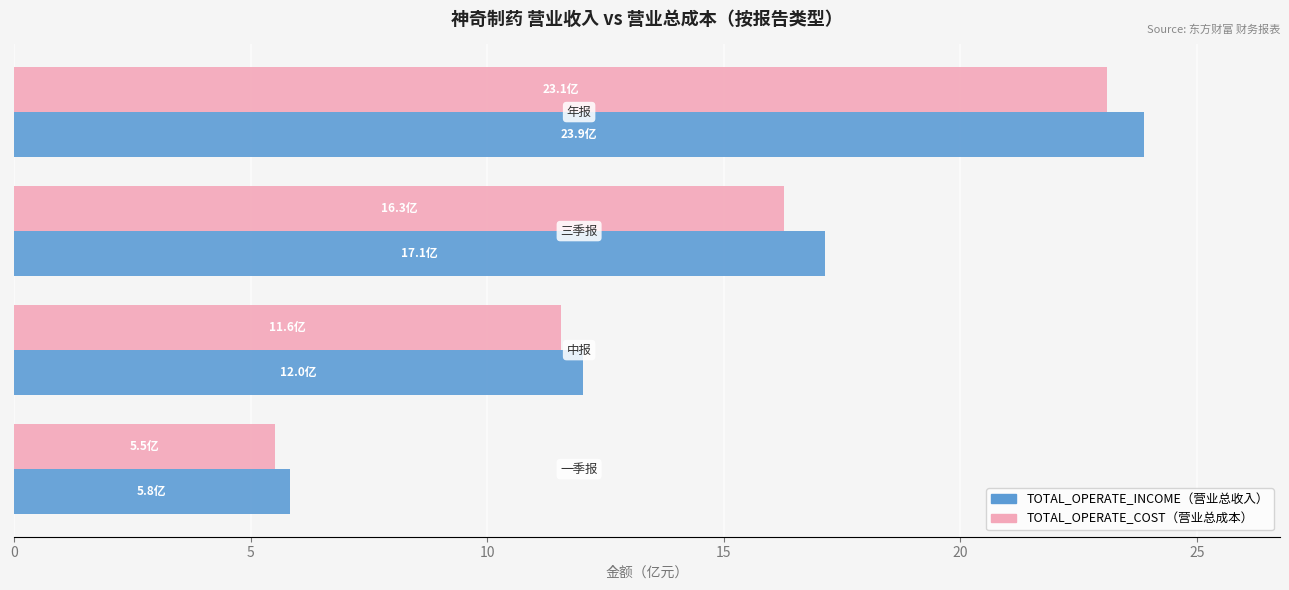

What is the smallest value displayed?

5.5